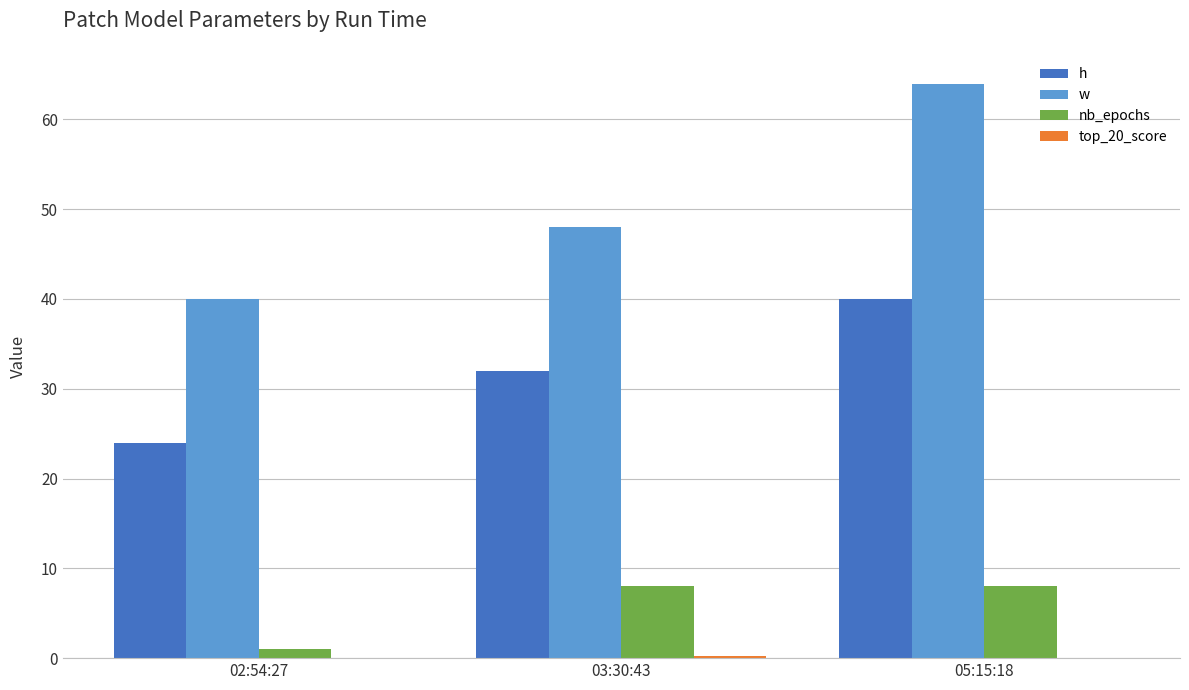

True or false: nb_epochs has a value of 8.0 at 03:30:43.

True